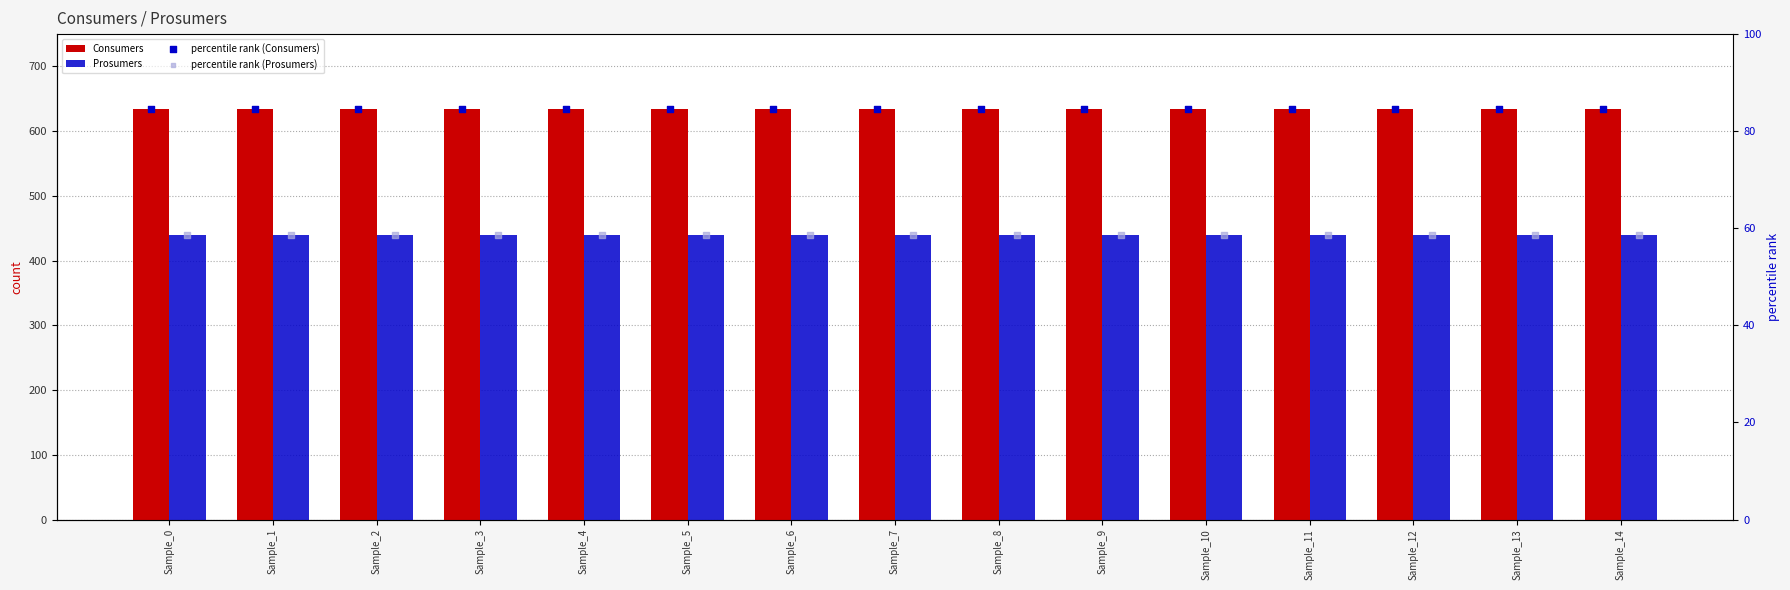

Which series has the widest spread of Y values?

Consumers